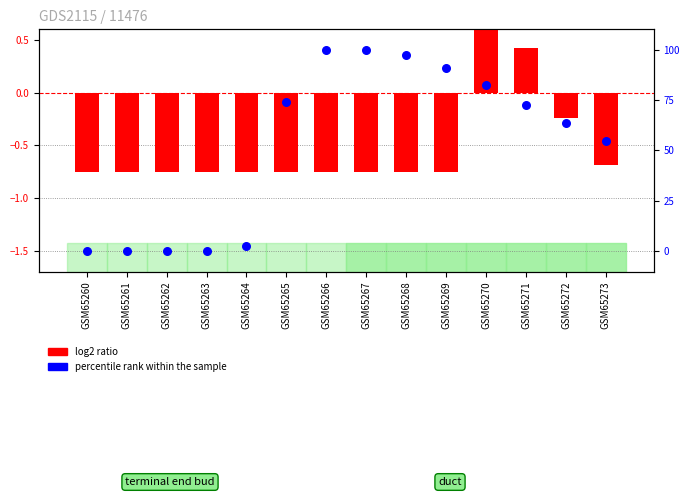

Which series has the largest total across all categories?

percentile rank within the sample